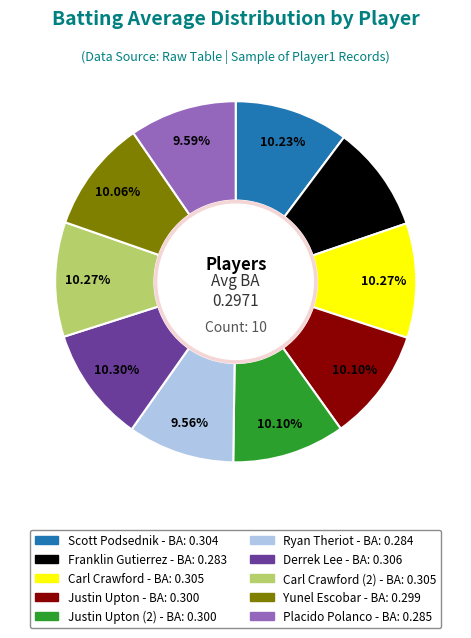

To the nearest percent, what is the average slice percentage?

10%